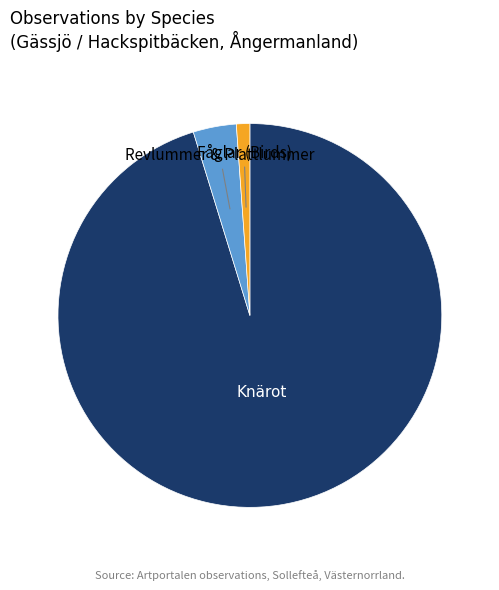

Does any single category account for the majority?

Yes